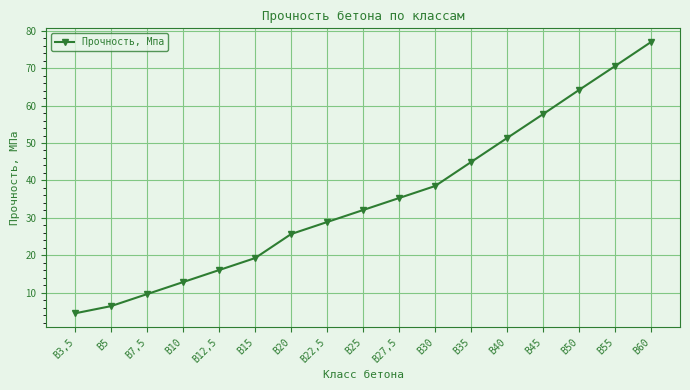

What is the minimum value shown in the chart?

4.5